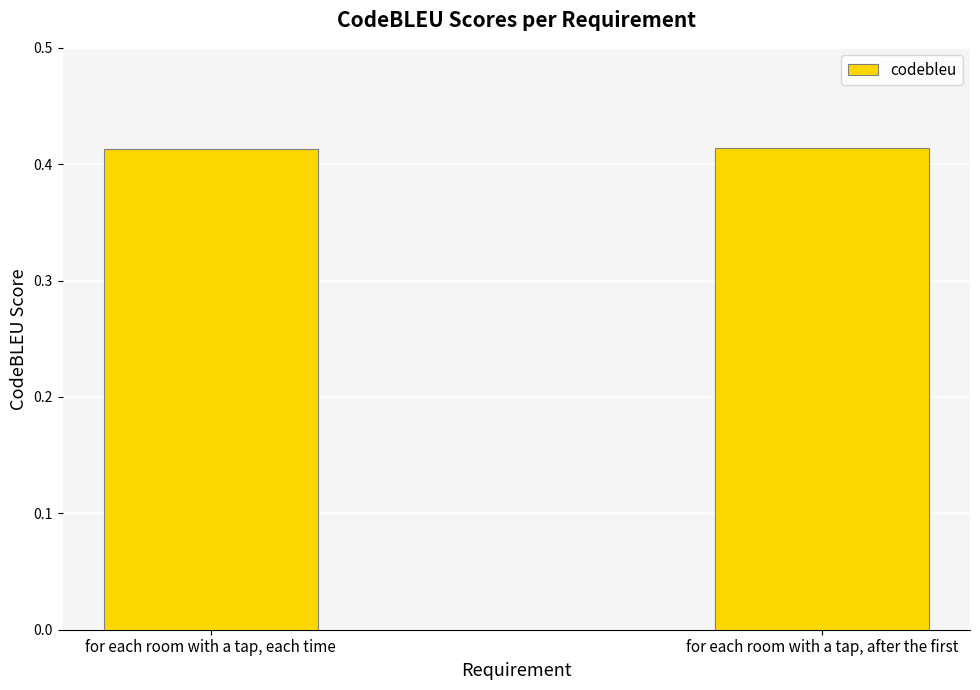

True or false: the data shows 0.2 at for each room with a tap, after the first.

False